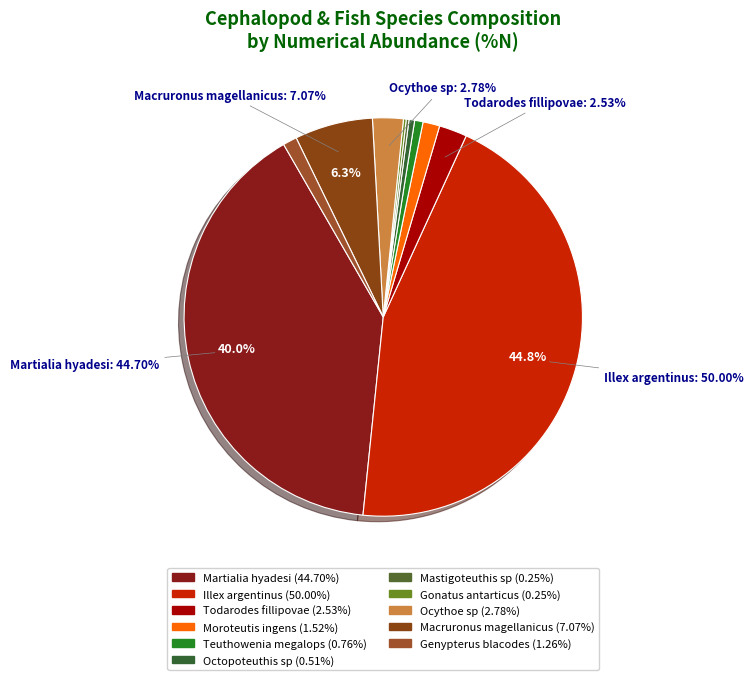

How many segments does this pie chart have?

11